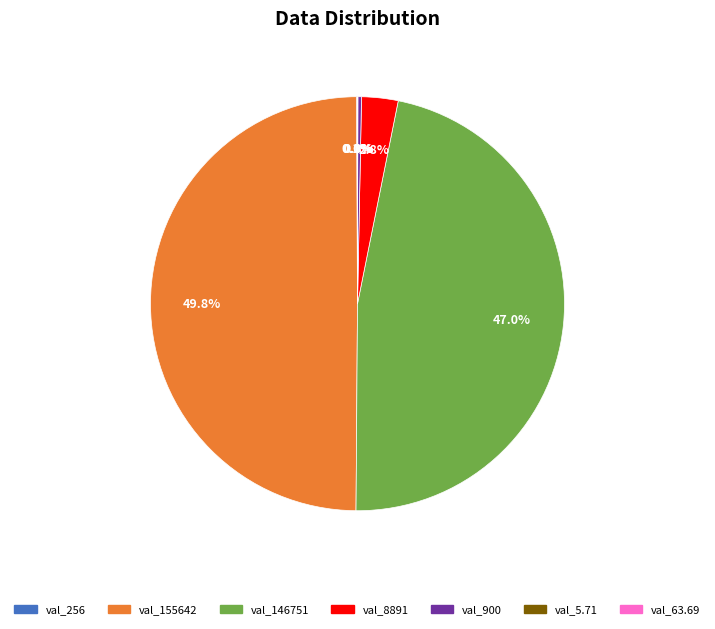

Rank the categories by value from lowest to highest.

5.71, 63.69, 256, 900, 8891, 146751, 155642